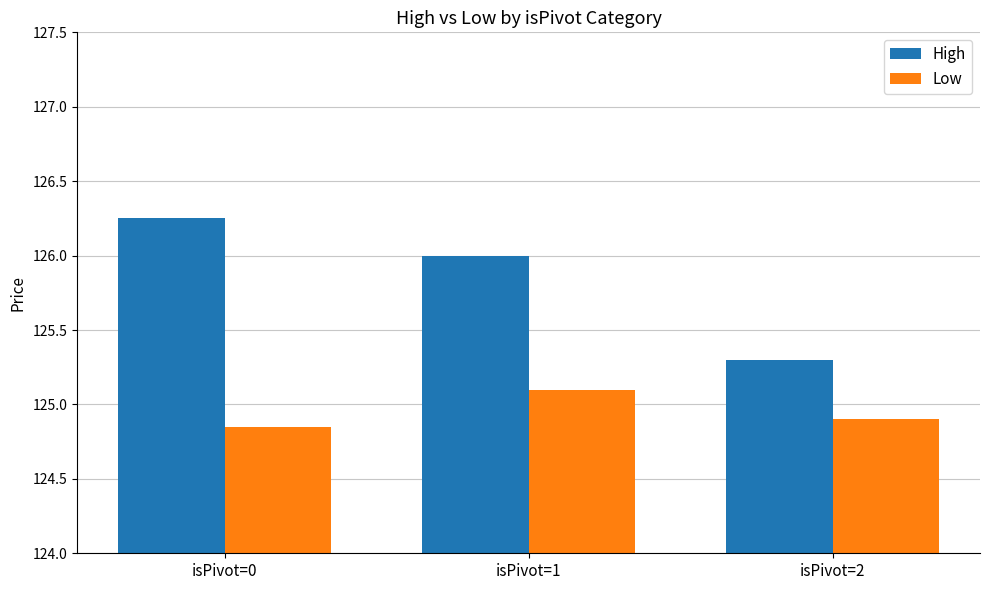

Rank the series by their average value, from lowest to highest.

Low, High